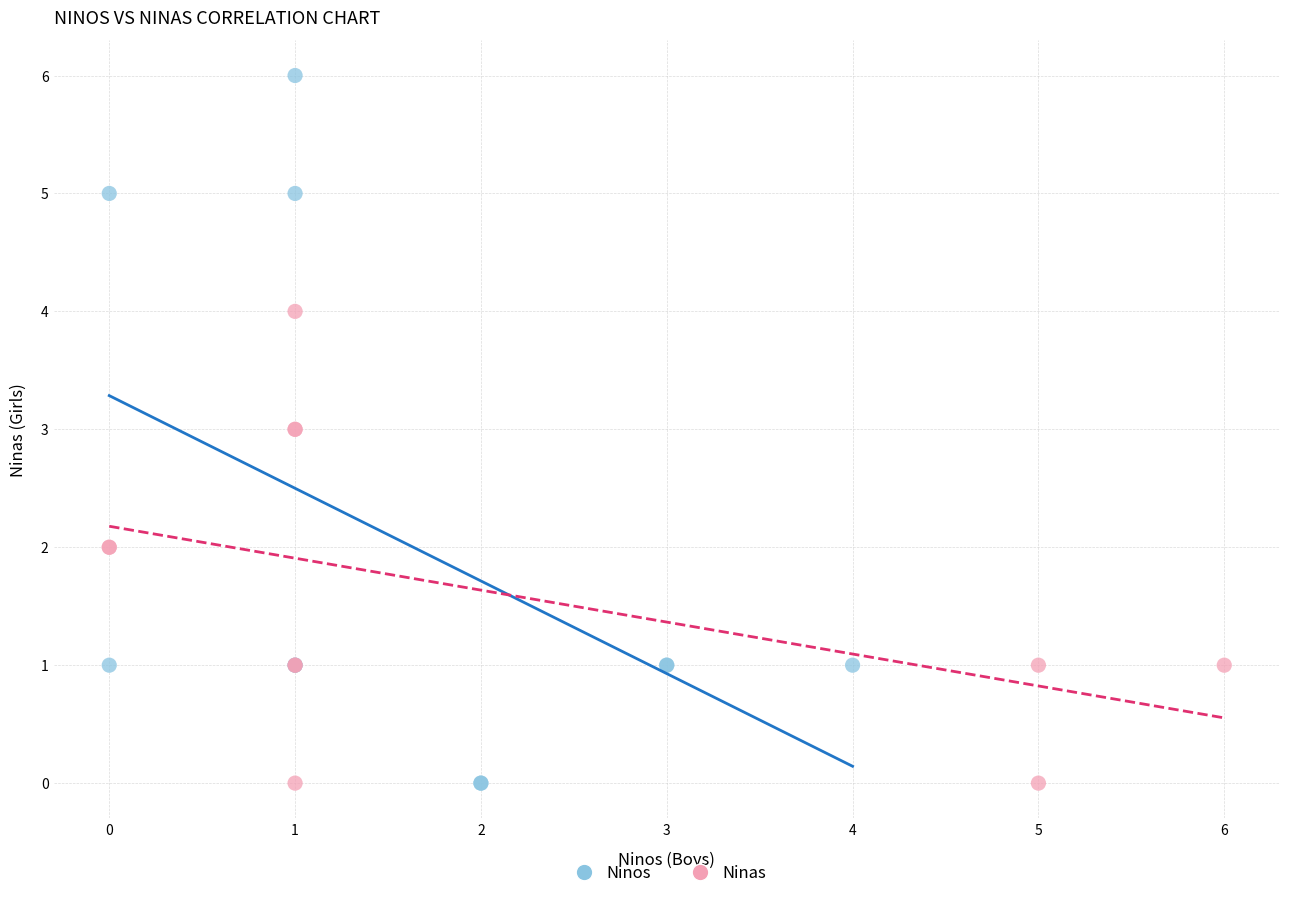

Which series has the largest Y range (max minus min)?

Ninos